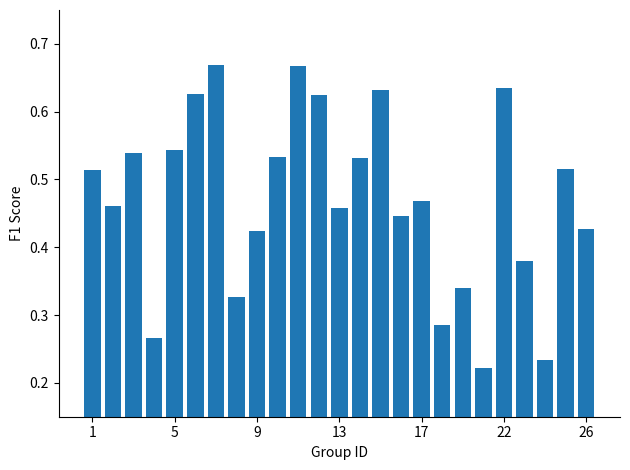

Count the values in the range 0 to 1.

25